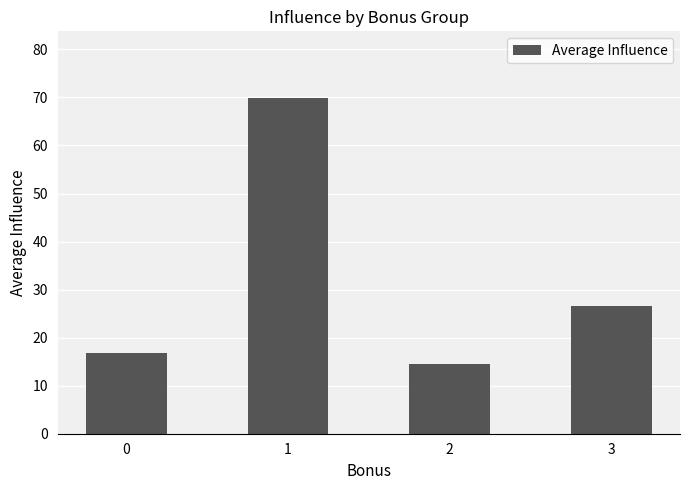

List the labels in order of value, largest first.

1, 3, 0, 2